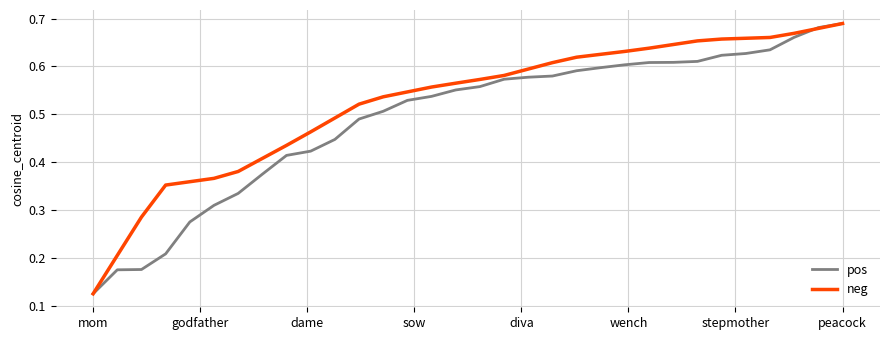

Rank the series by their average value, from highest to lowest.

neg, pos